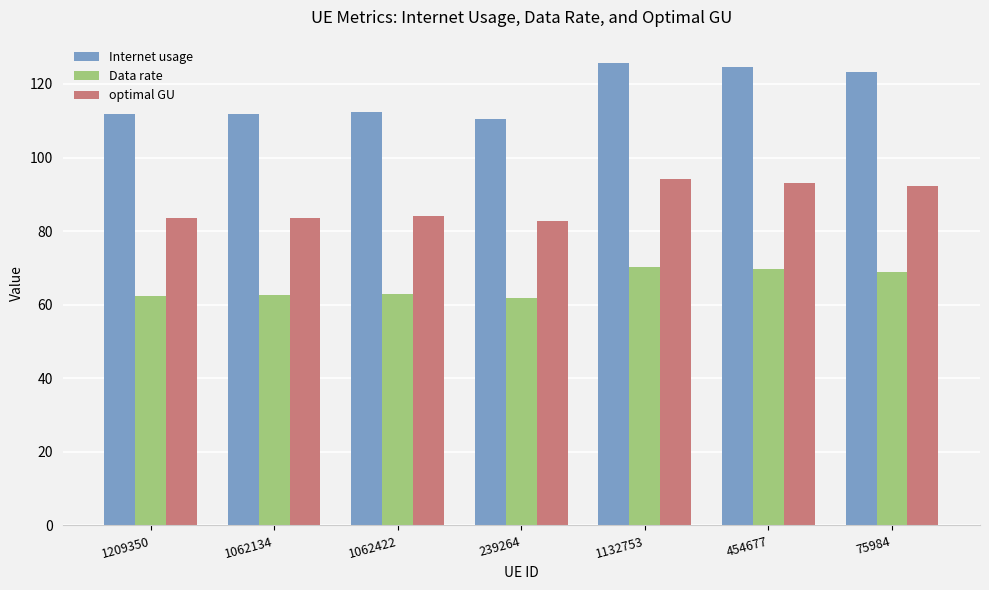

Rank the series by their maximum value, from lowest to highest.

Data rate, optimal GU, Internet usage